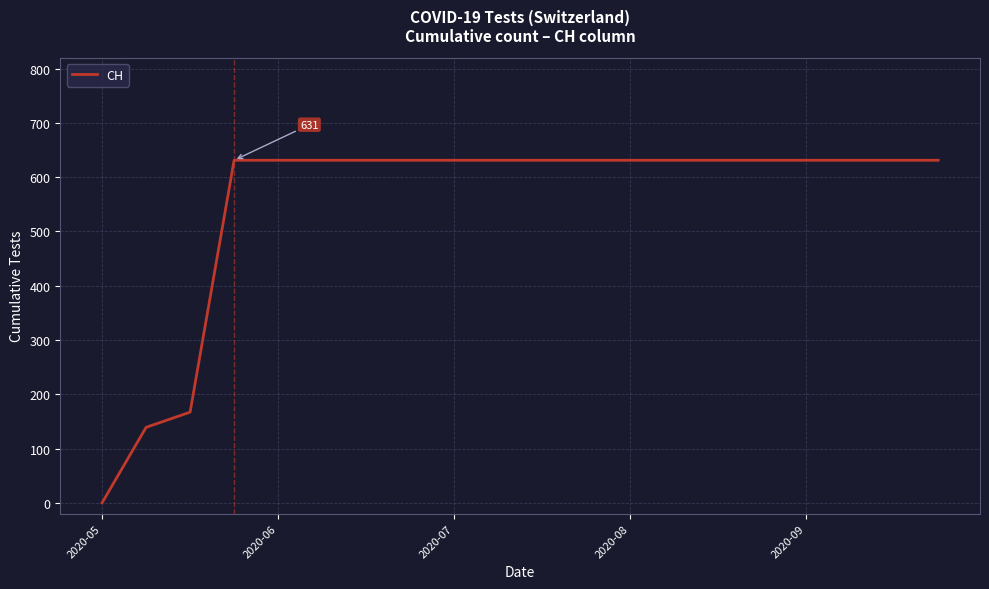

What is the difference between the maximum and minimum values?

631